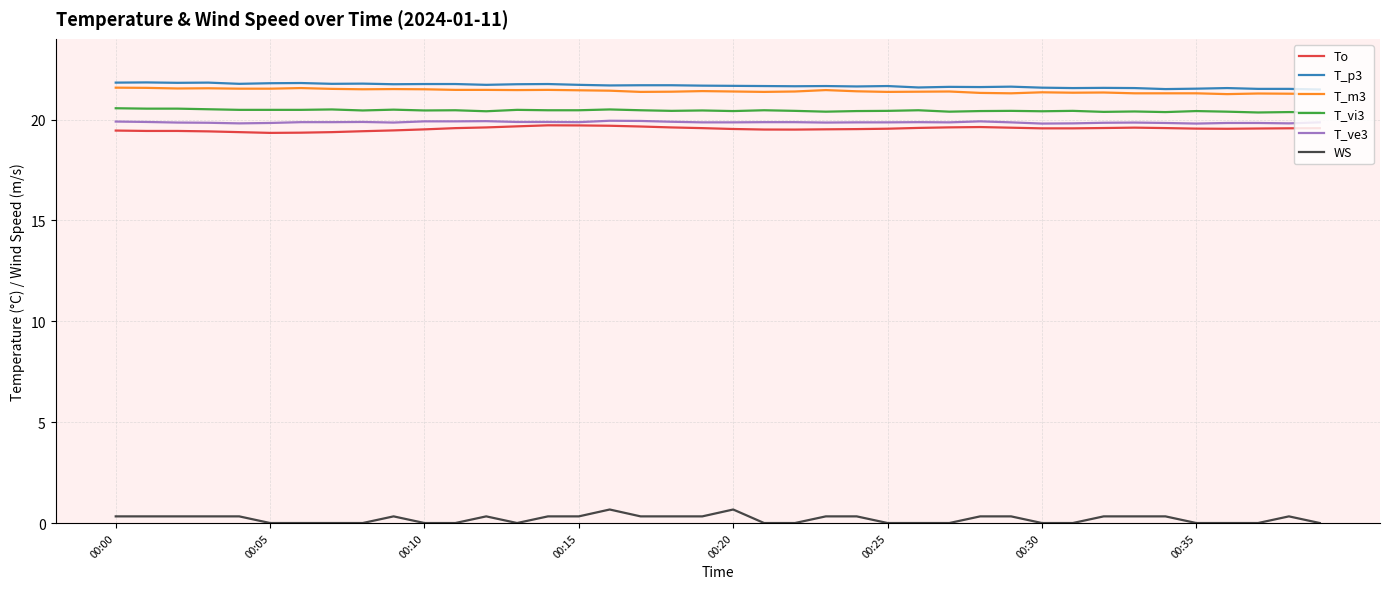

What is the minimum value for To?

19.3